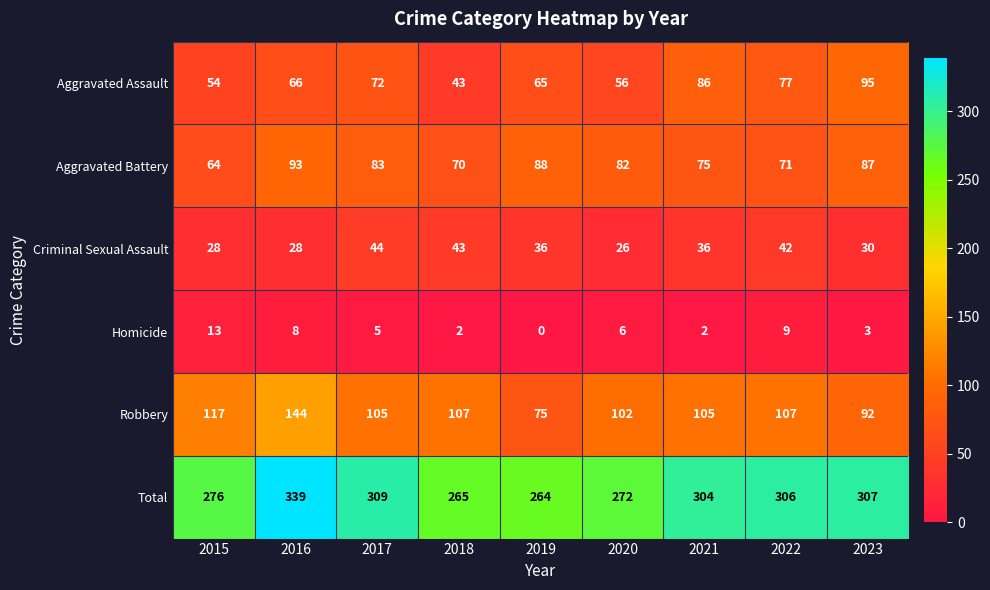

What value does the Aggravated Assault series have at 2021, to the nearest 5?

85